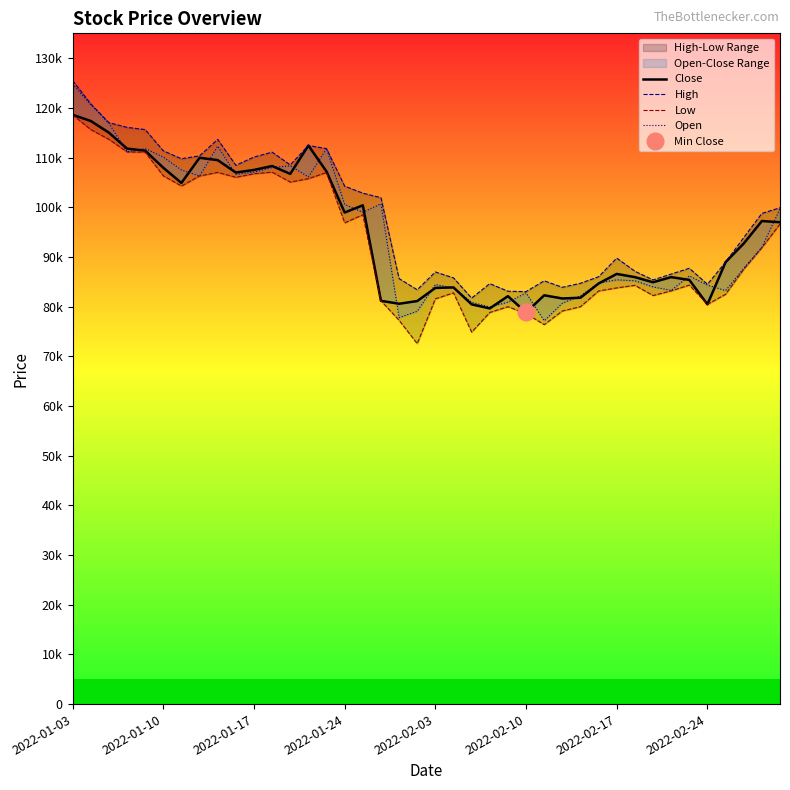

What are all the series names shown in the legend?

Close, High, Low, Open